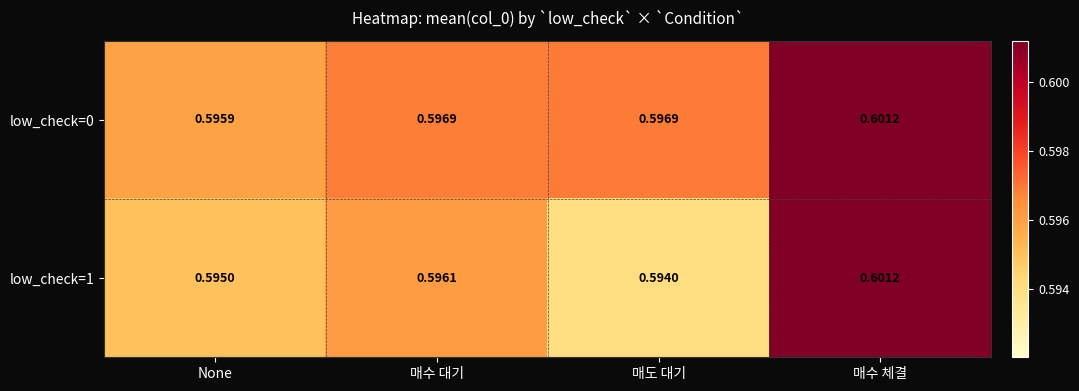

Which label corresponds to the largest value in the chart?

매수 체결